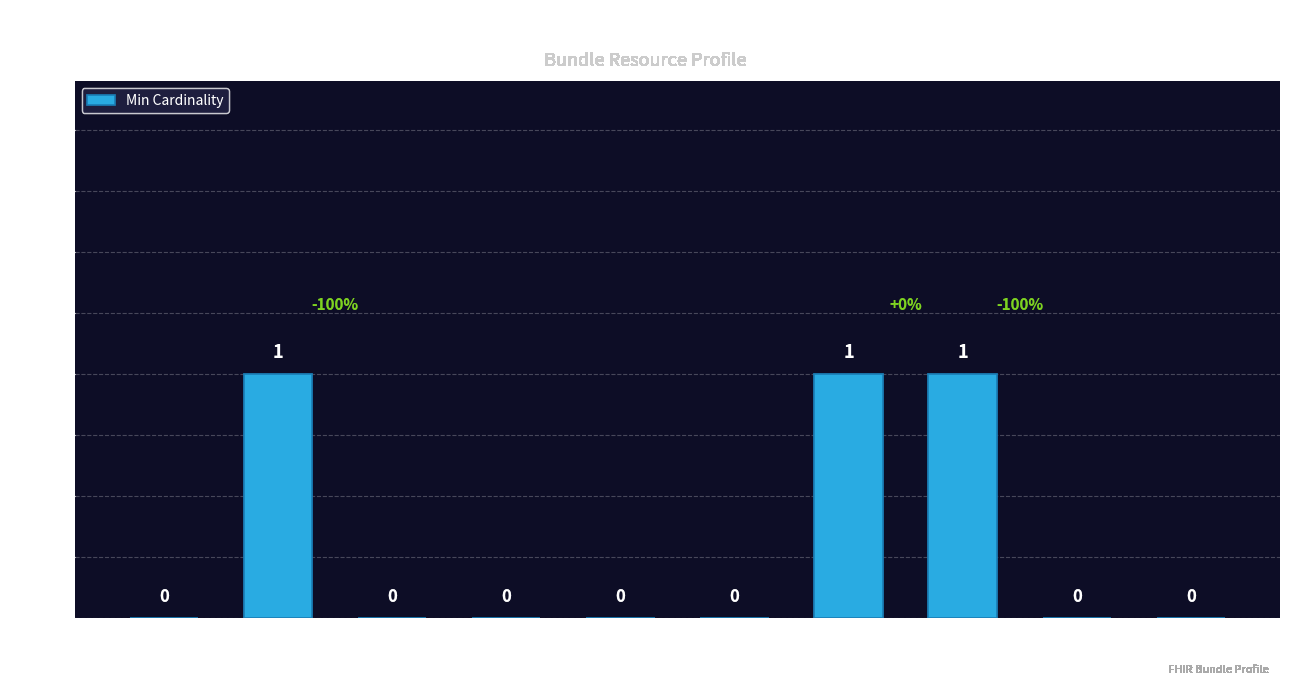

True or false: the data shows 0 at Bundle
.total.

True